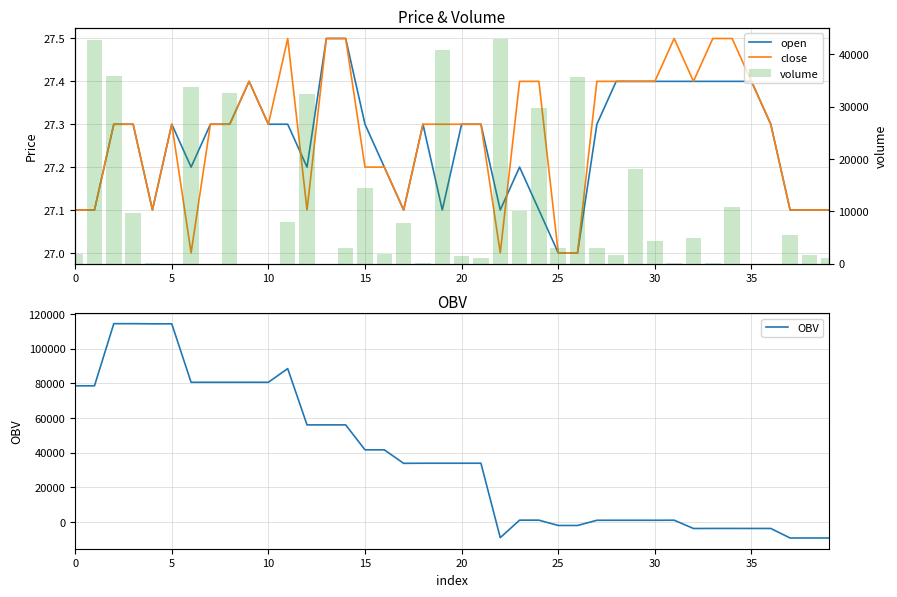

True or false: close has a value of 15.9 at 39.

False